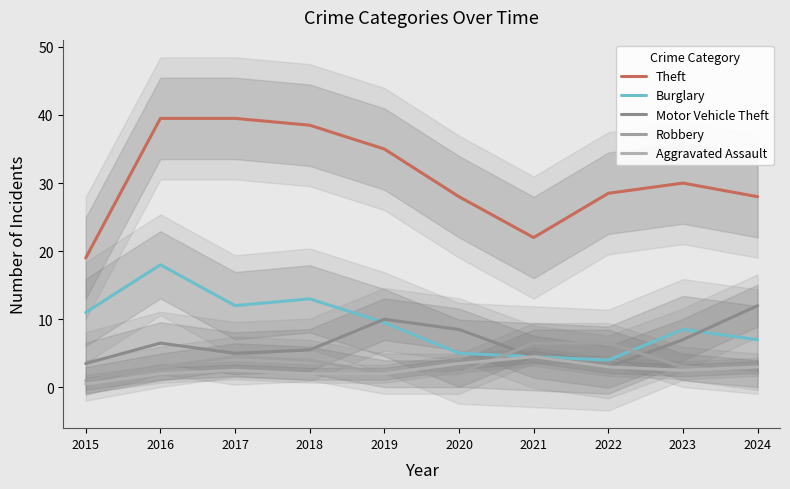

In Burglary, how many points are higher than both neighbors (excluding endpoints)?

3